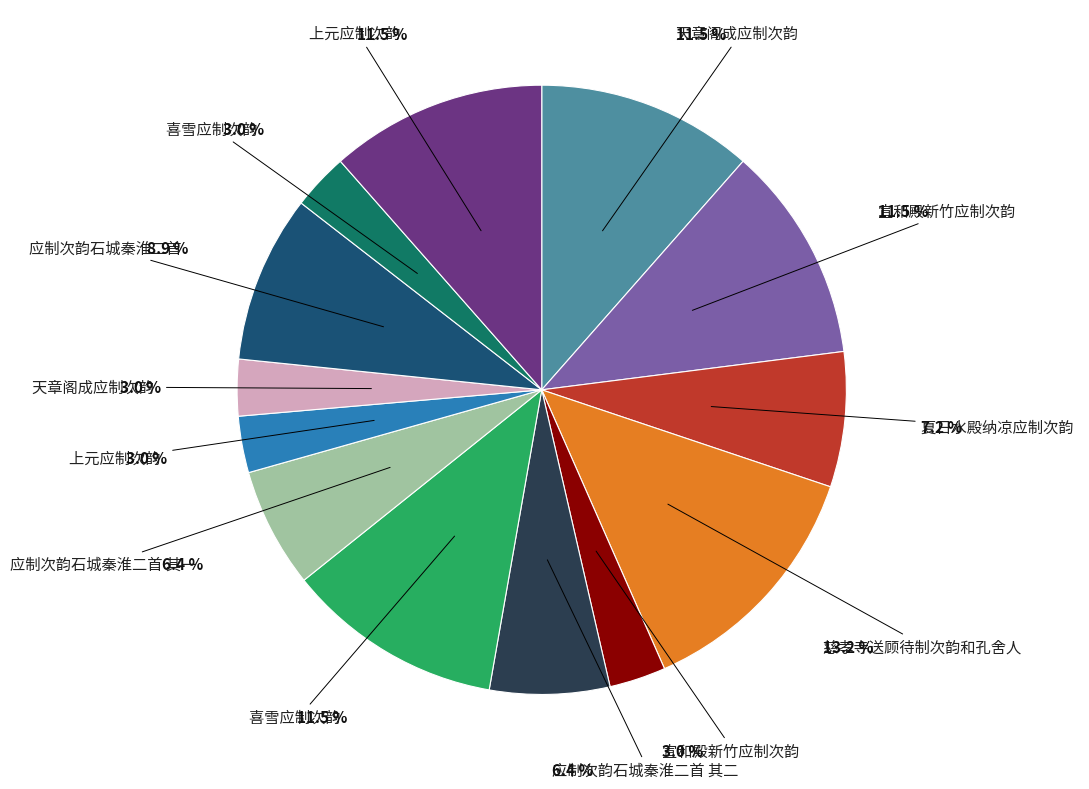

Does any single category account for the majority?

No